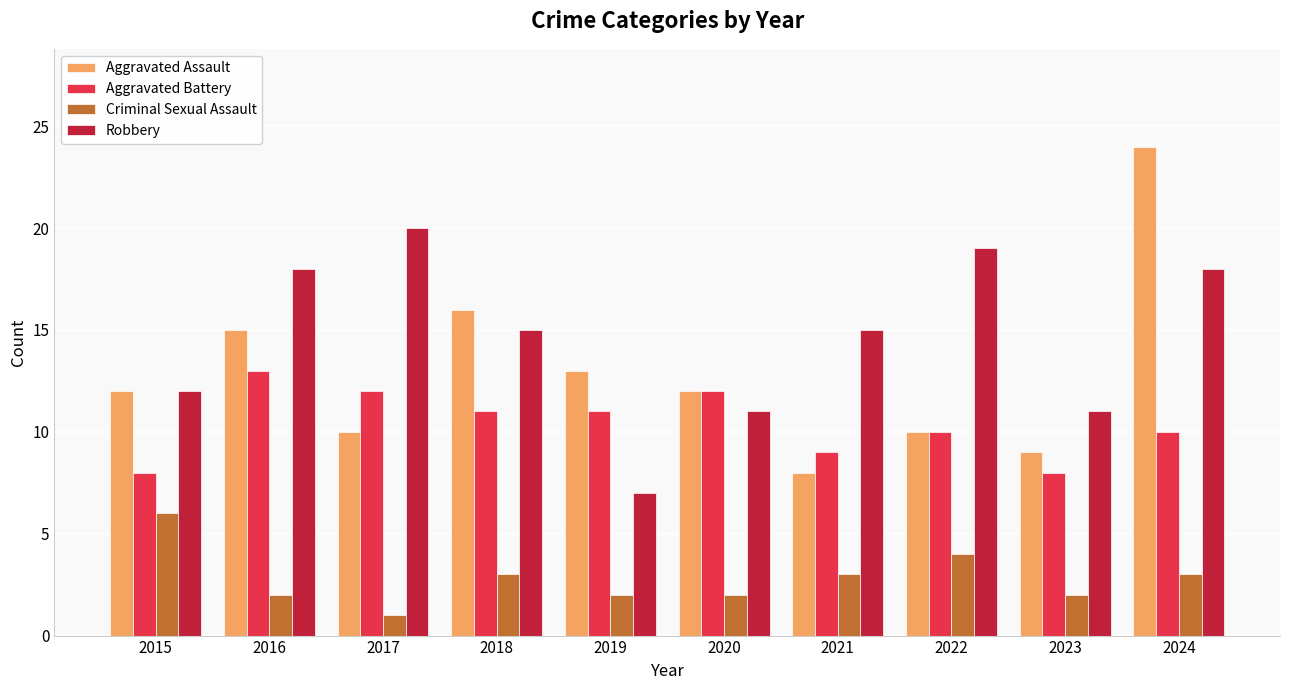

Which series changed the most between 2016 and 2021?

Aggravated Assault